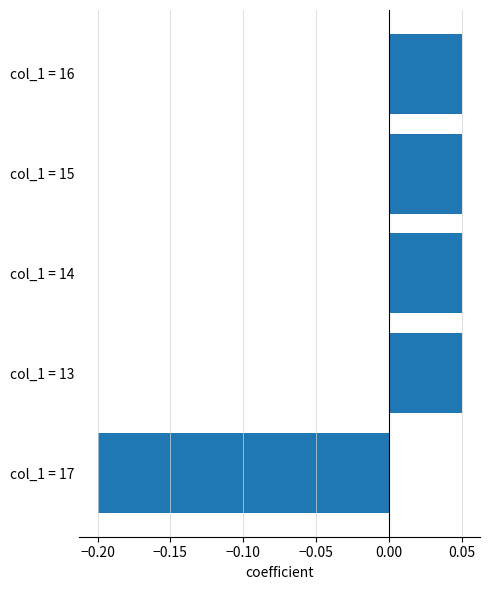

Are the bars grouped side by side (vs. stacked)?

No